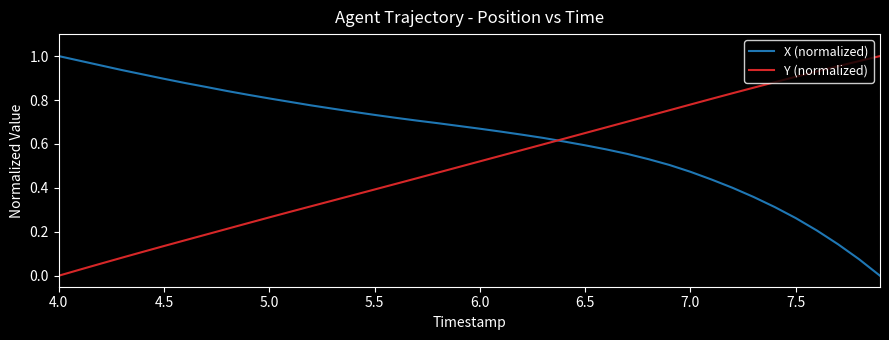

True or false: X (normalized) and Y (normalized) intersect in this chart.

True